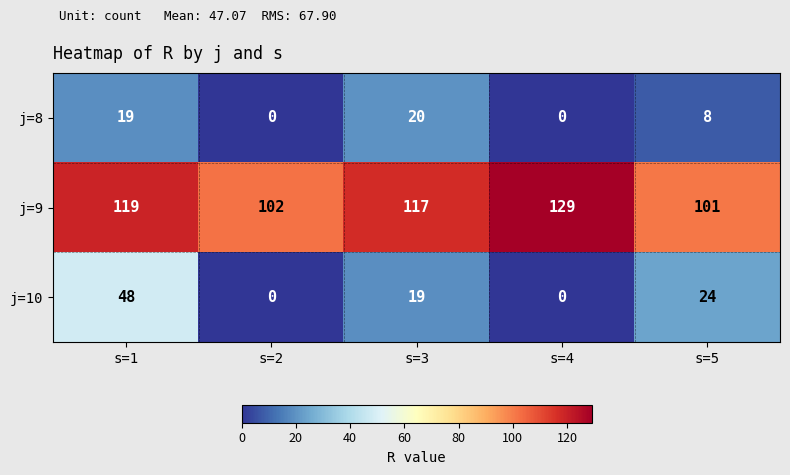

The value of j=9 at s=3 is 117. True or false?

True